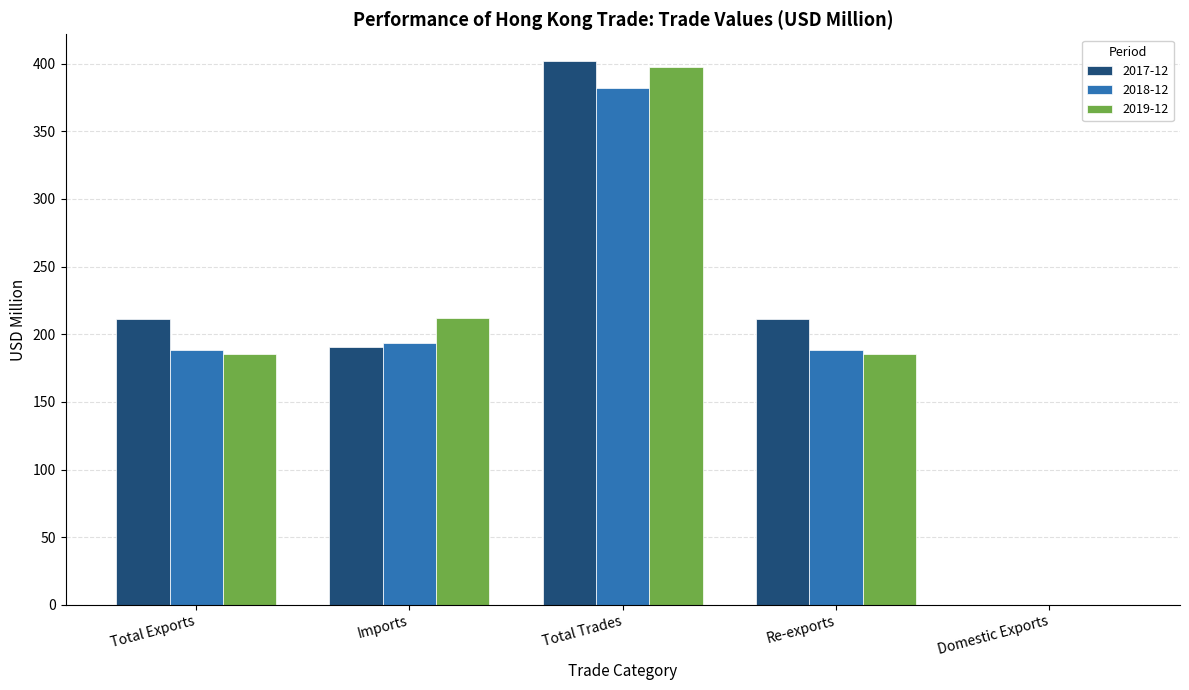

At which label does 2018-12 reach its peak?

Total Trades